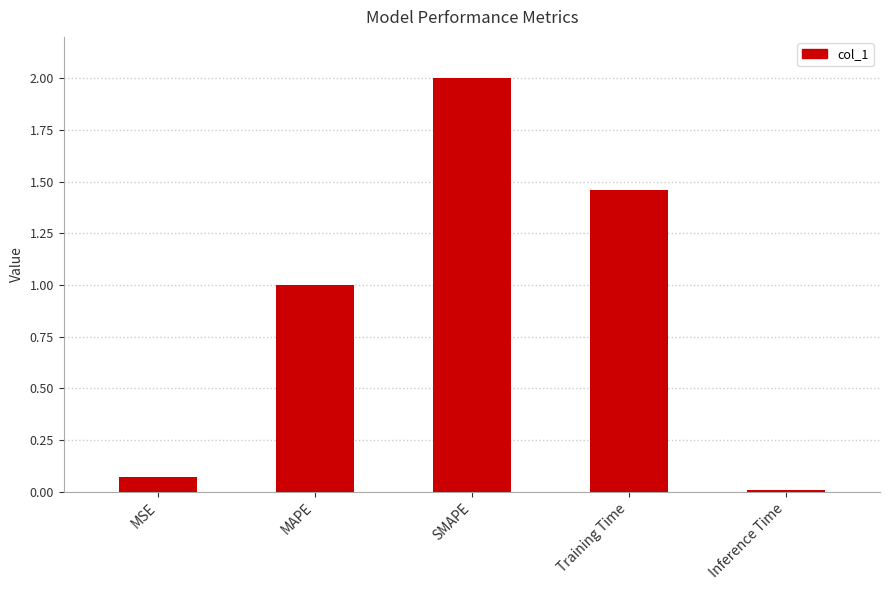

Read the value at SMAPE.

2.0